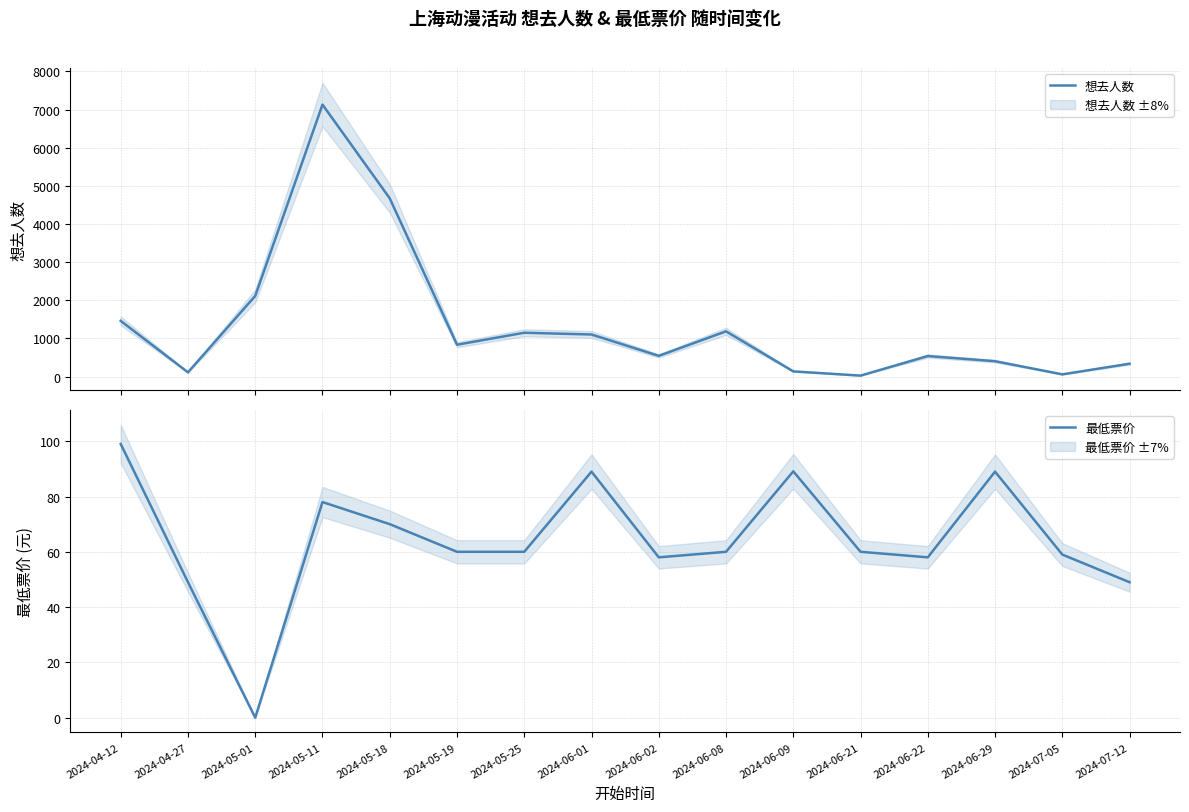

Which series changed the most between 2024-05-11 and 2024-05-19?

想去人数